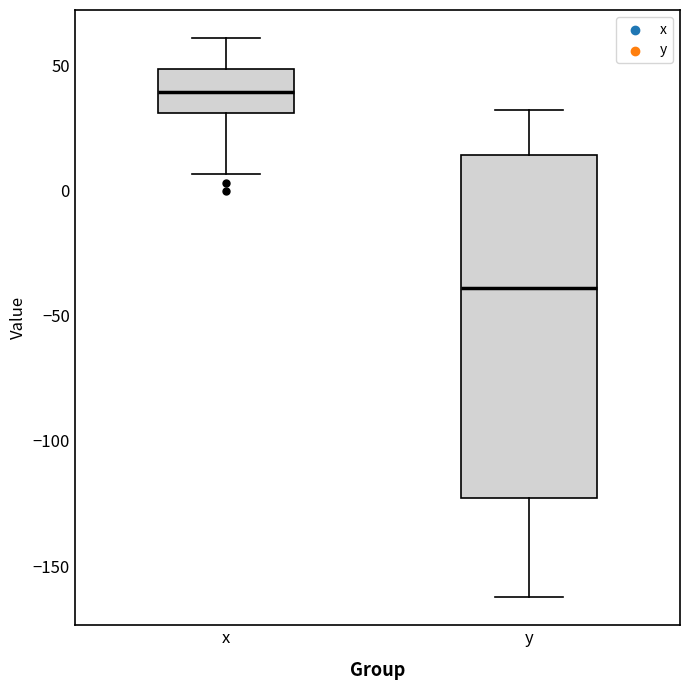

Which box's median line is the highest?

x